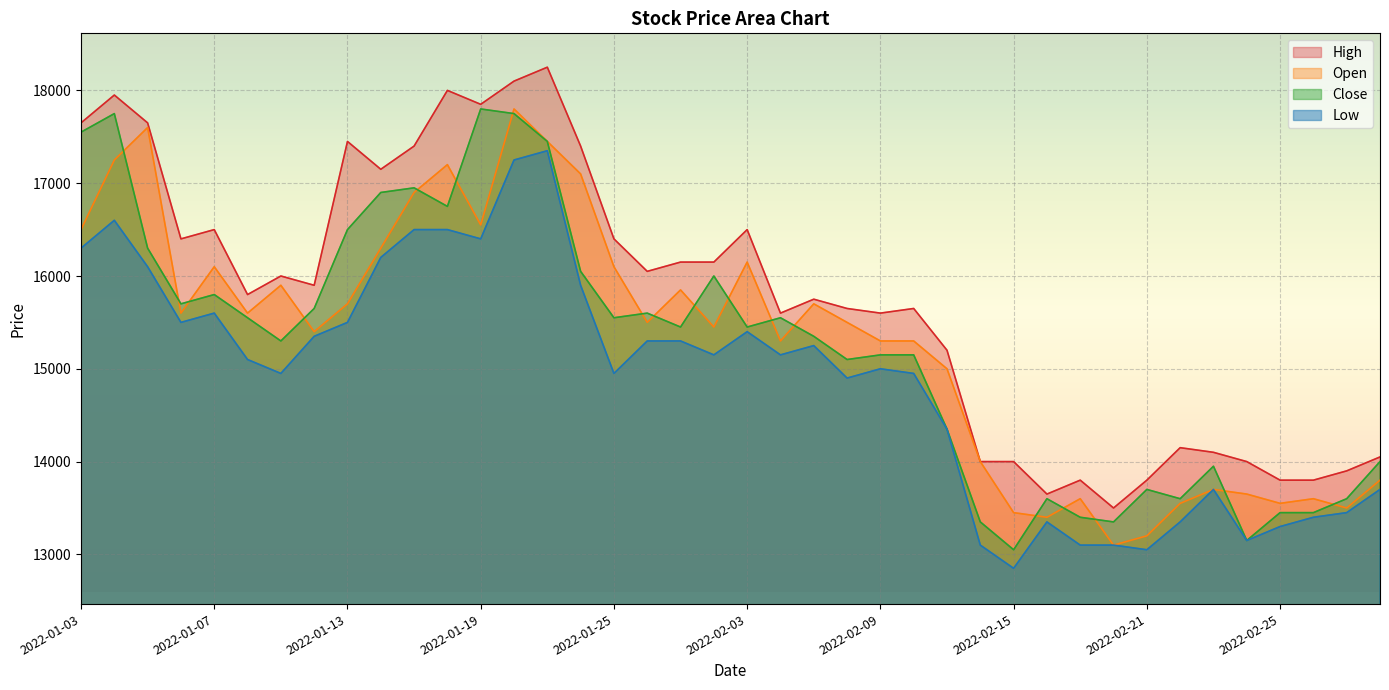

What is the value of the Close point at the 10th from the left?

16900